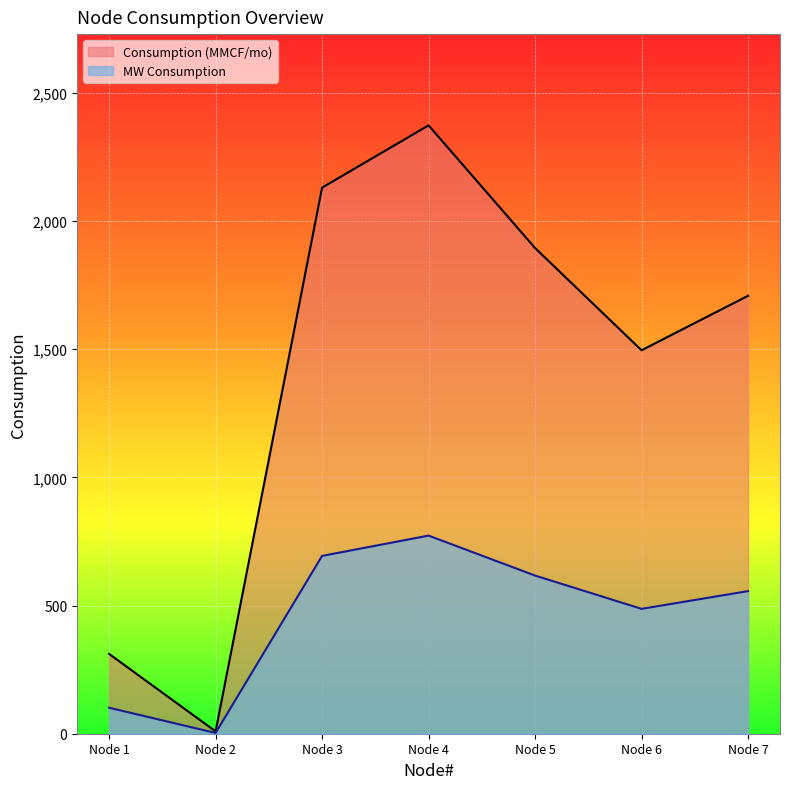

How many data points does each series have?

7